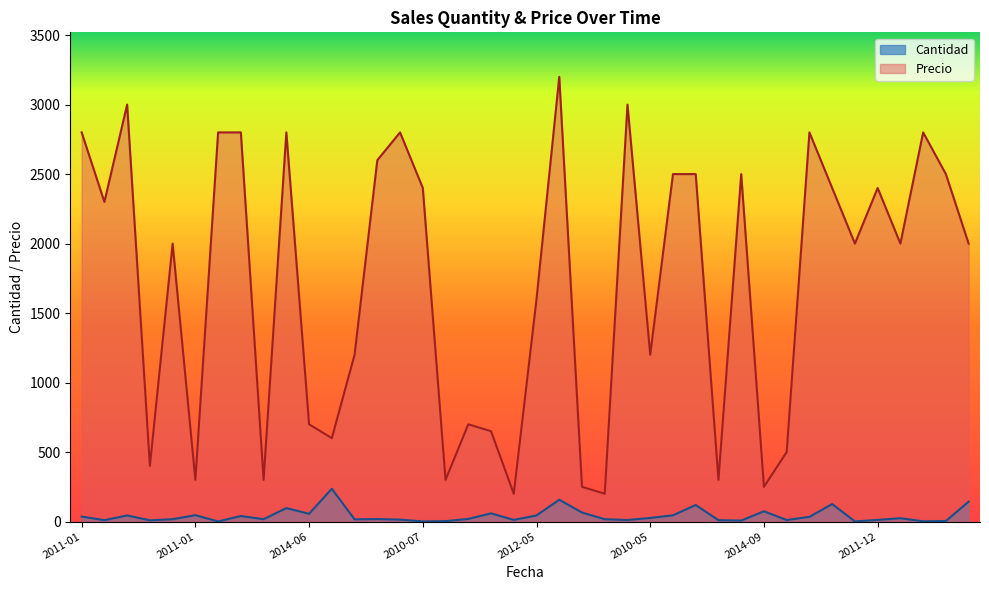

What is the sum of the Precio values at 2012-05 and 2014-06?

2300